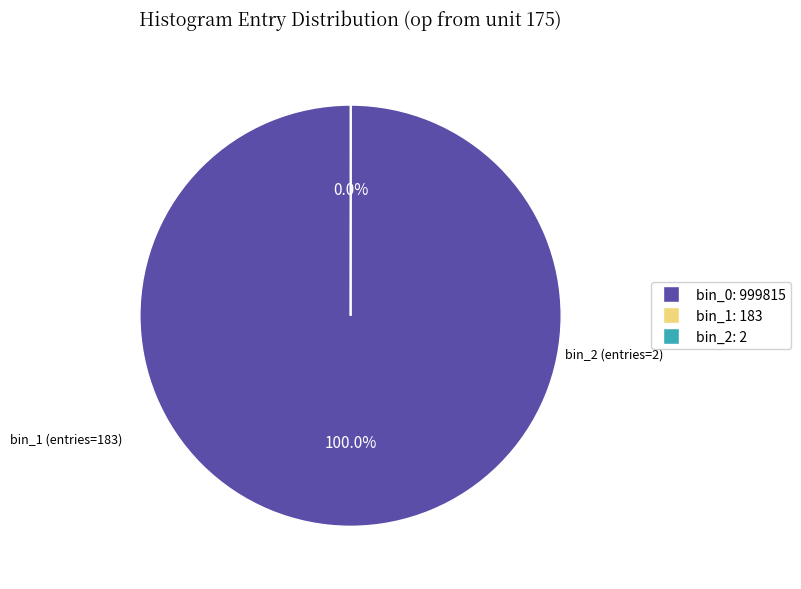

Which slice represents more than half of the pie?

bin_0: 999815